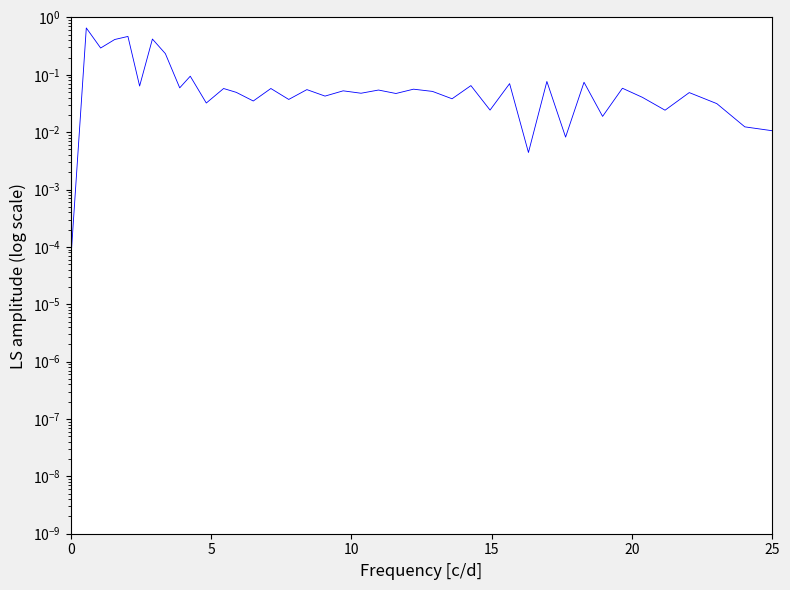

What is the difference between the maximum and minimum values?

0.7